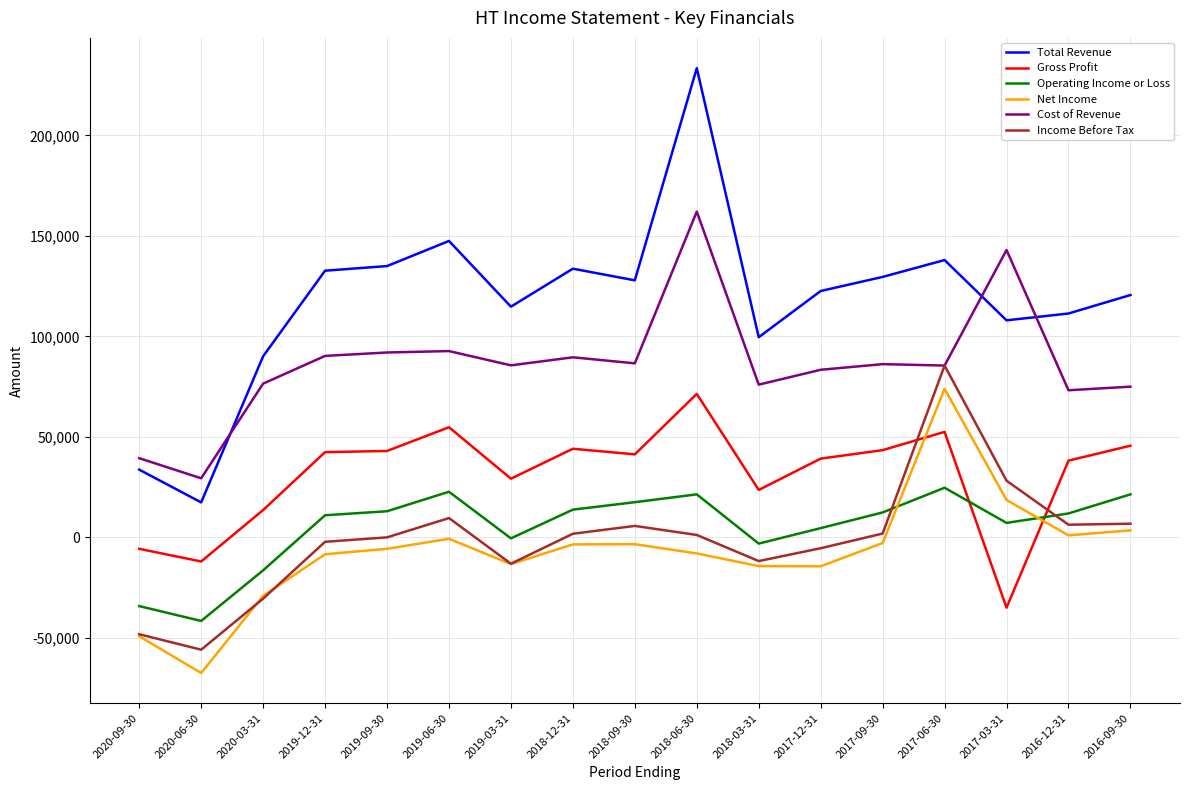

What position from the right is 2018-12-31?

10